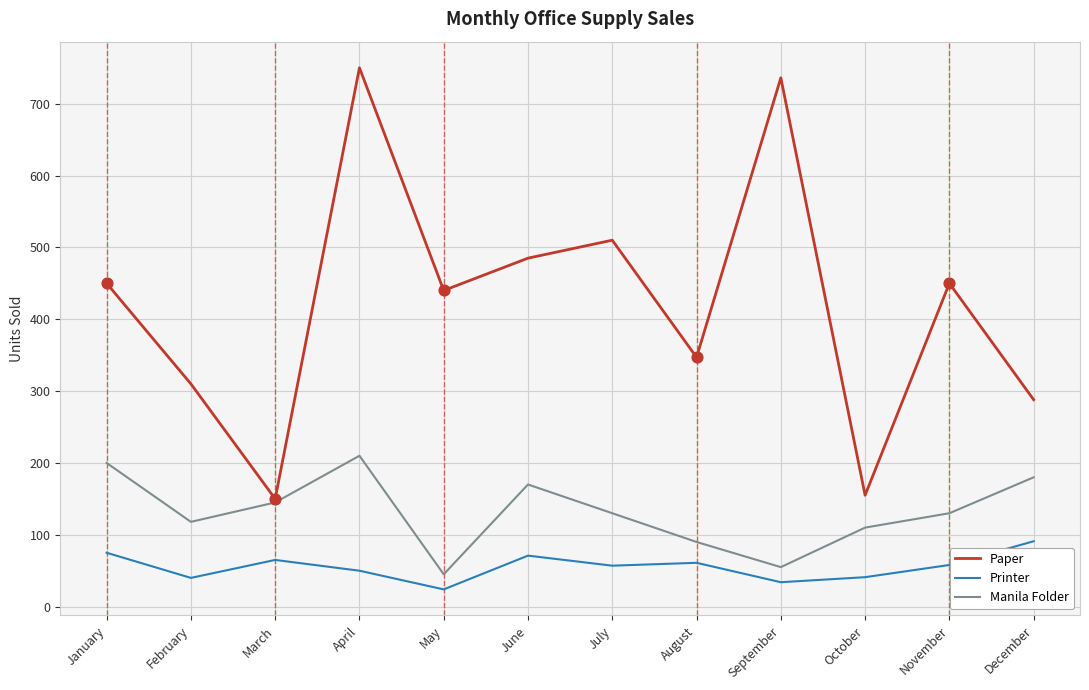

Is the value of Printer at January greater than the value of Paper at June?

No